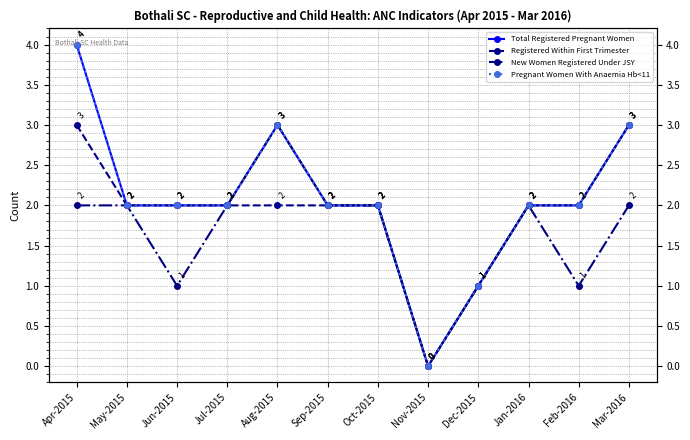

What are all the series names shown in the legend?

Total Registered Pregnant Women, Registered Within First Trimester, New Women Registered Under JSY, Pregnant Women With Anaemia Hb<11